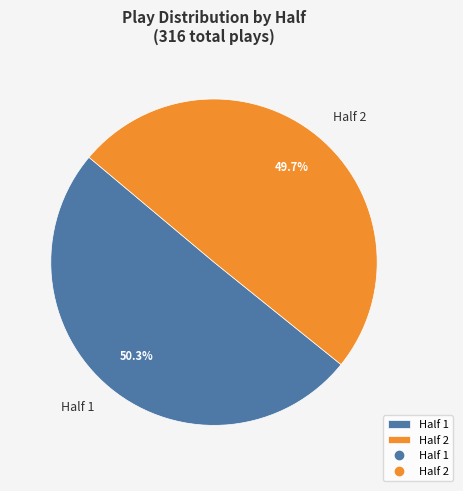

How many slices are in this pie chart?

2